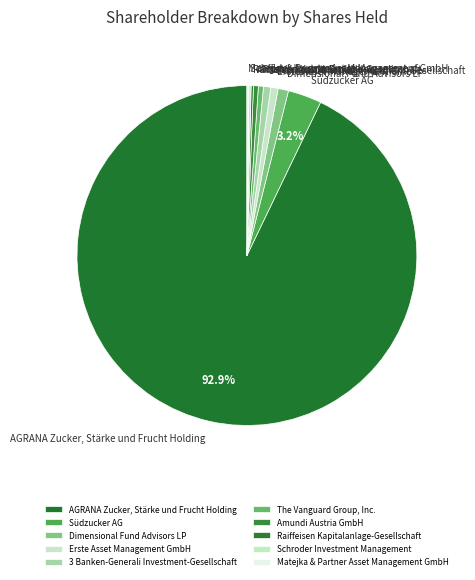

To the nearest percent, what portion does Dimensional Fund Advisors LP represent?

1%